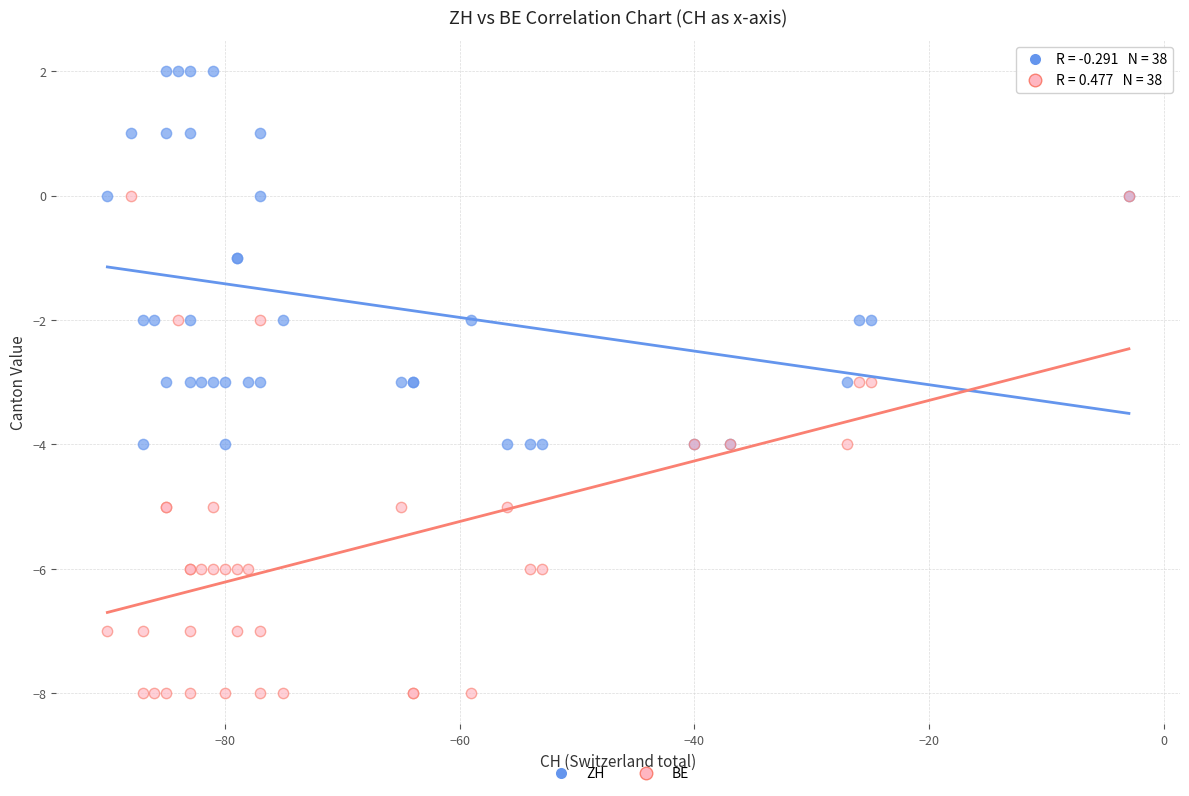

What are all the series names shown in the legend?

ZH, BE